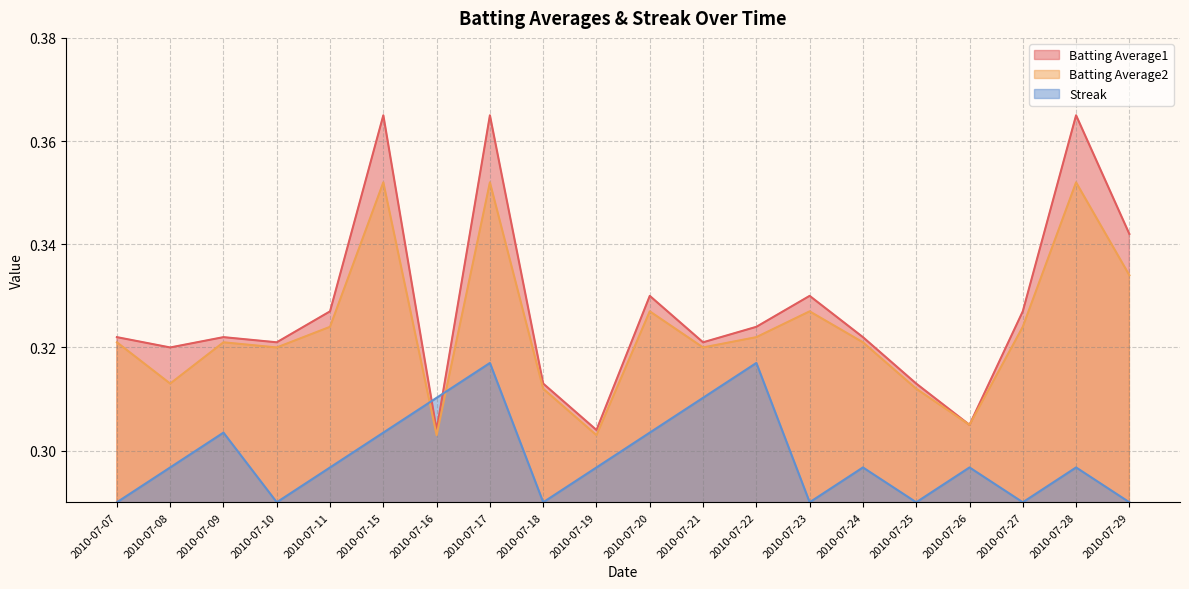

How many Batting Average2 values are between 0 and 1?

20